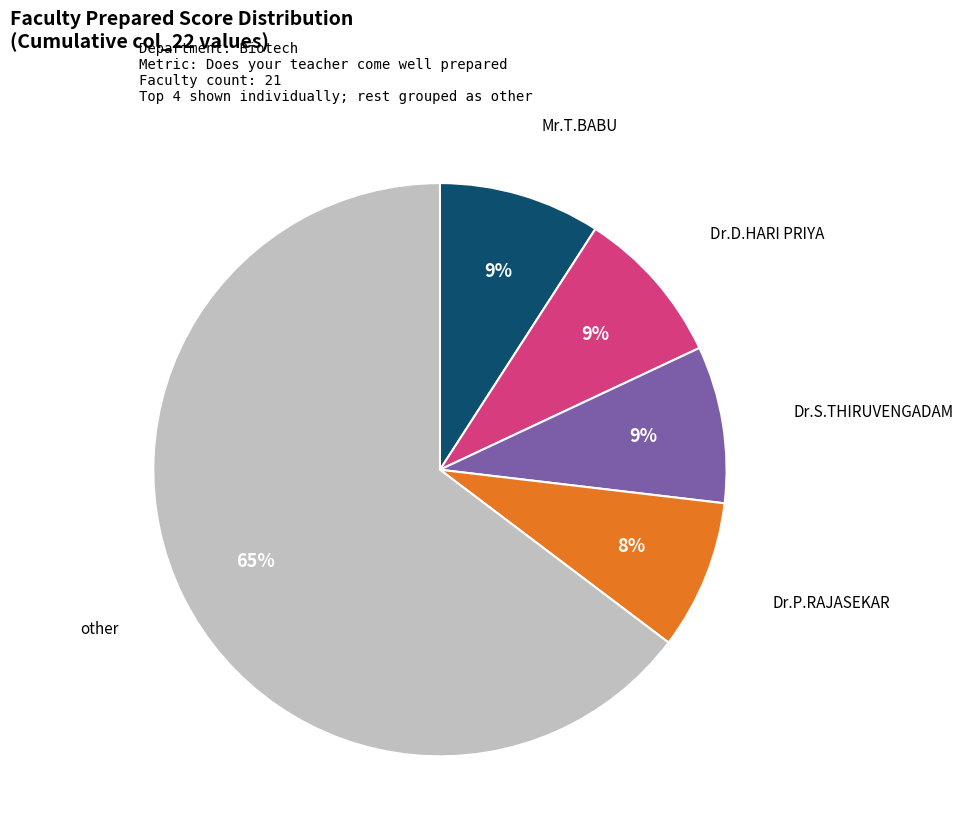

Is there a majority slice in this chart?

Yes